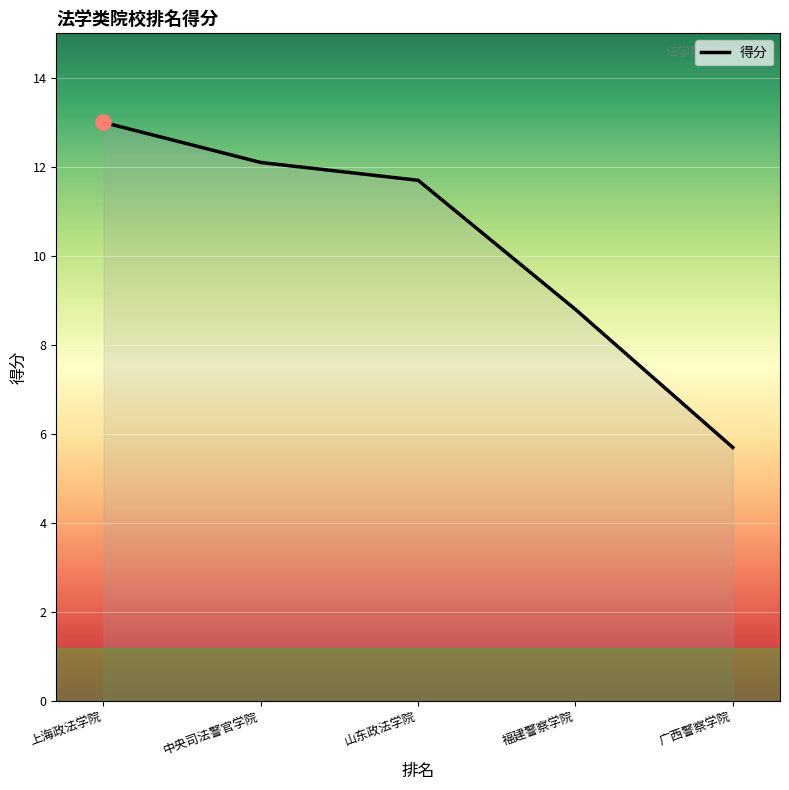

What is the change in value from 山东政法学院 to 福建警察学院?

-2.9